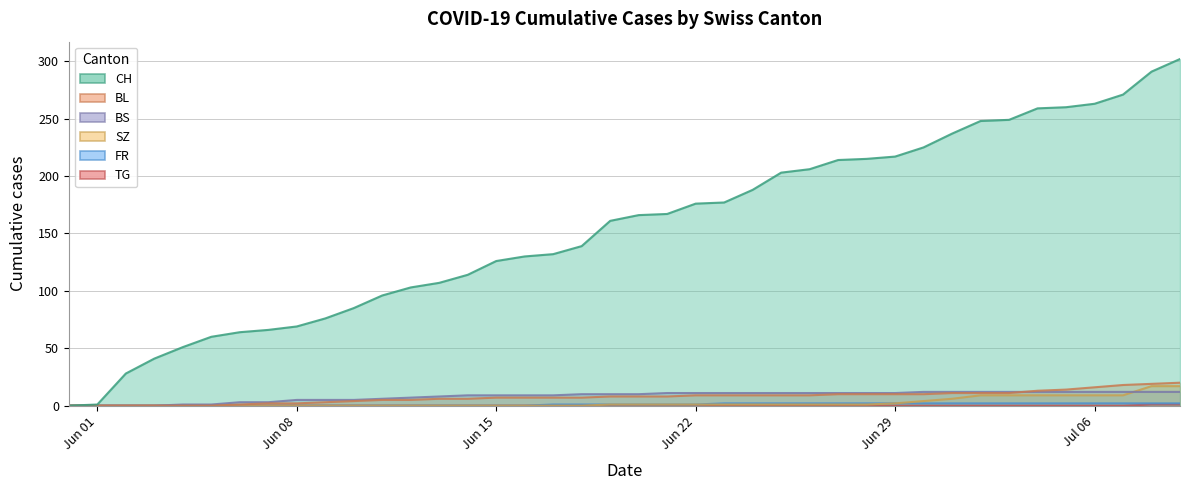

How many positive values does the CH series have?

39